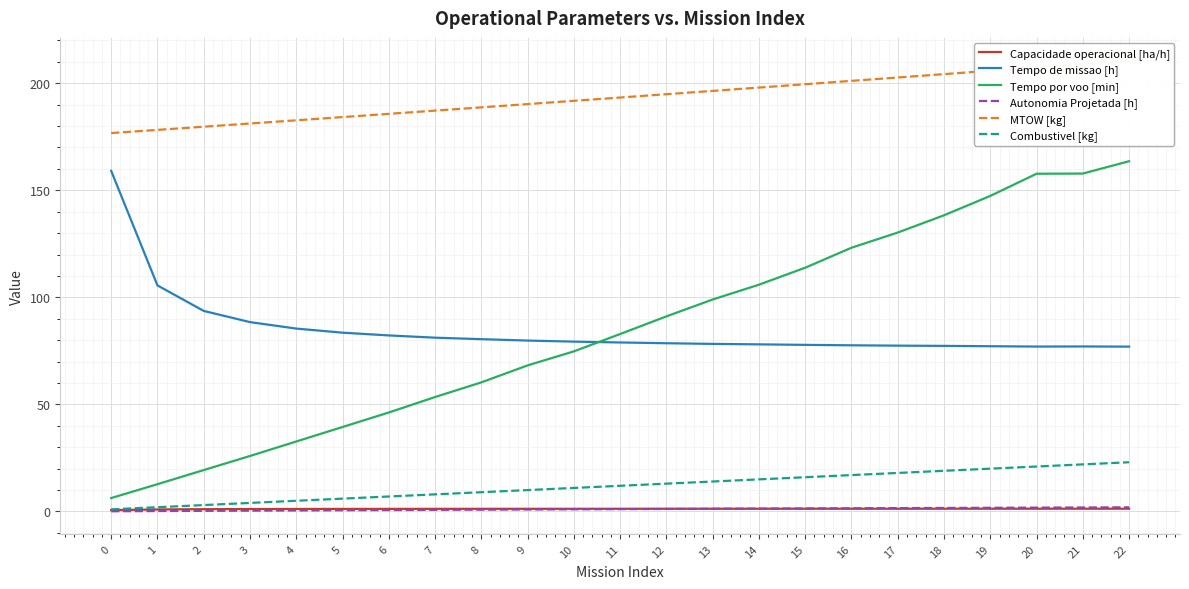

At which label does Capacidade operacional [ha/h] first exceed 1?

2